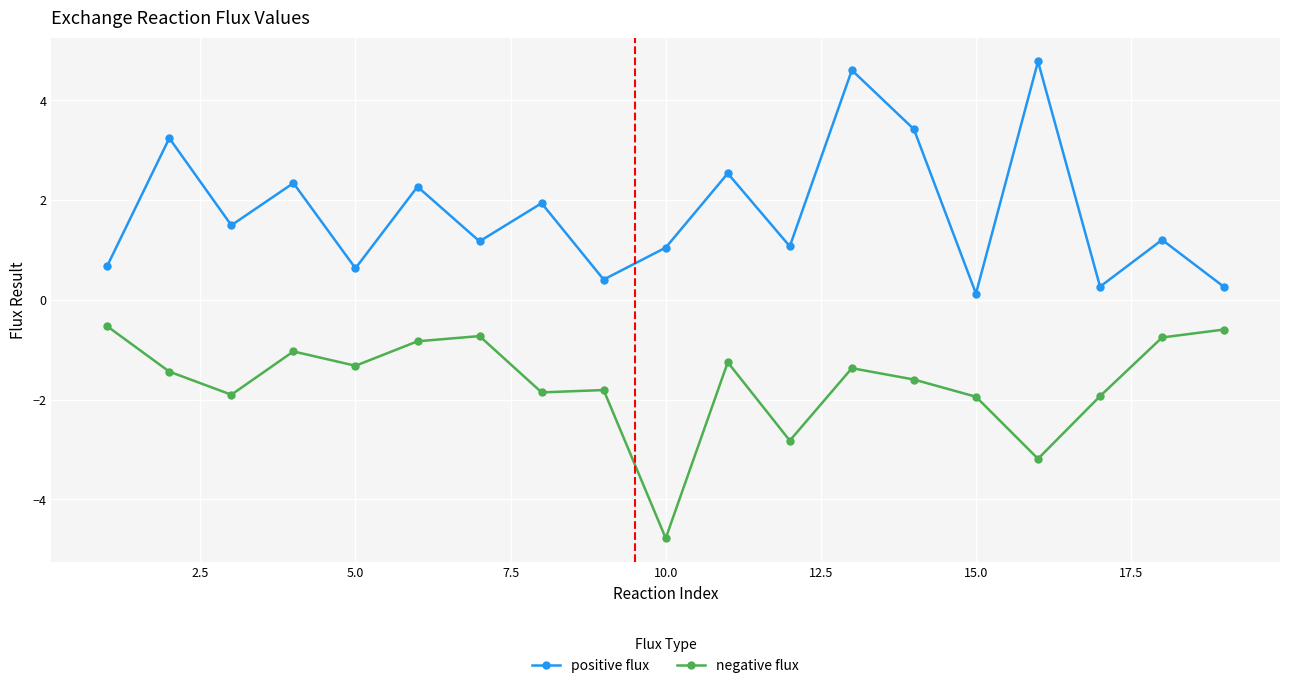

What are all the series names shown in the legend?

positive flux, negative flux